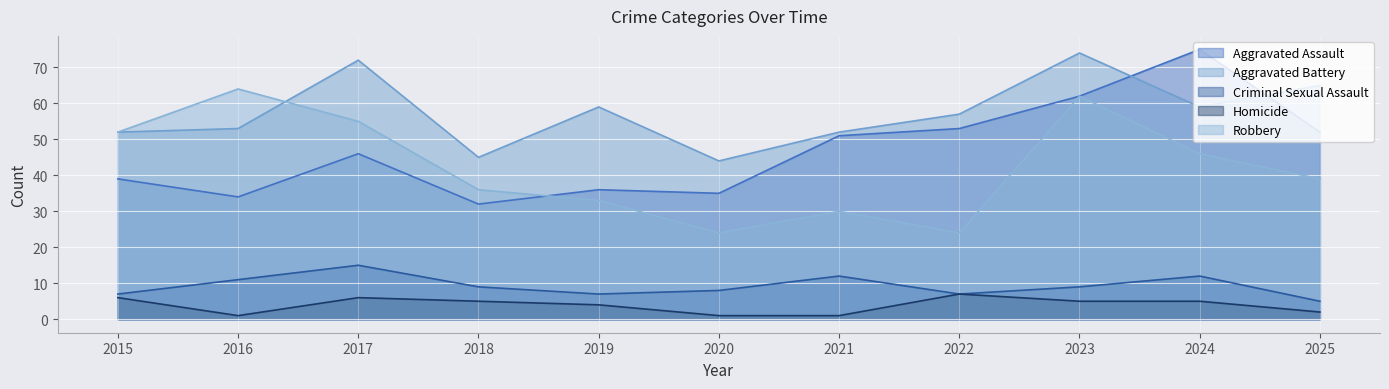

Which series has the largest total across all categories?

Aggravated Battery